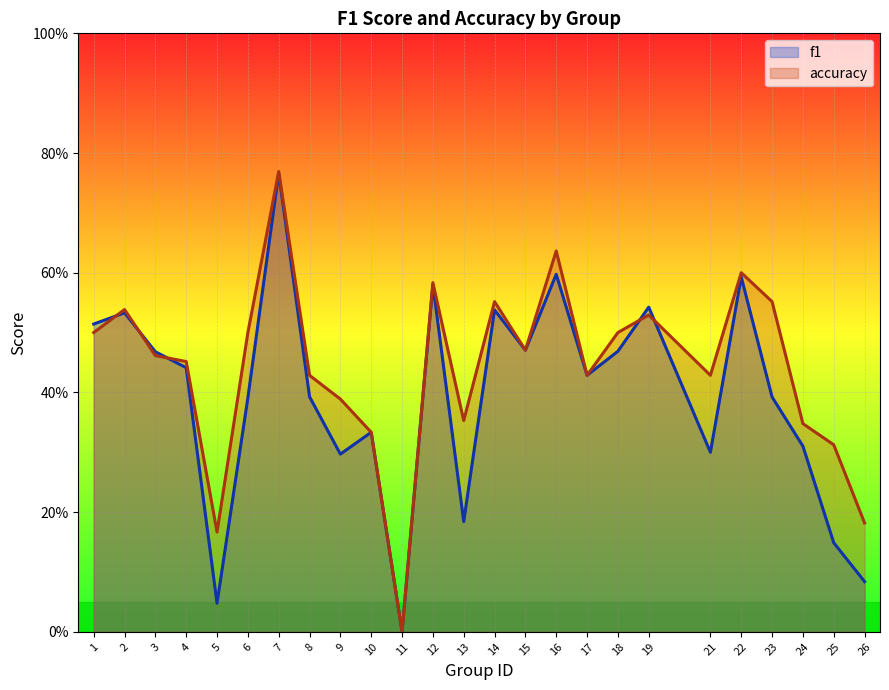

Rank the series at 22 from lowest to highest value.

f1, accuracy